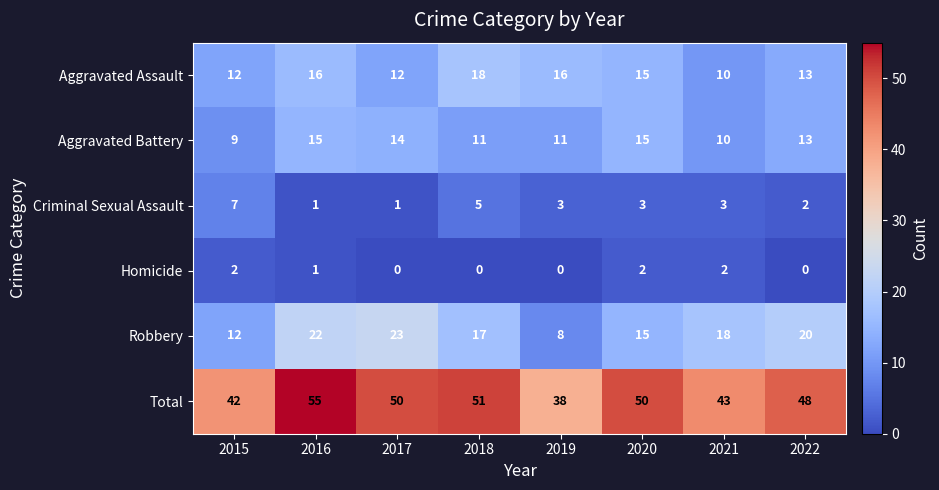

The Robbery series shows 8 at 2021. True or false?

False